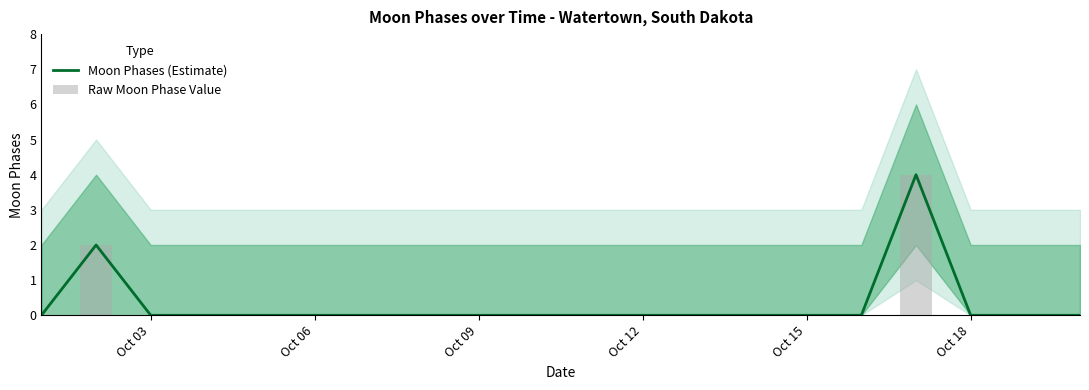

Which series has the widest spread of values?

Moon Phases (Estimate)